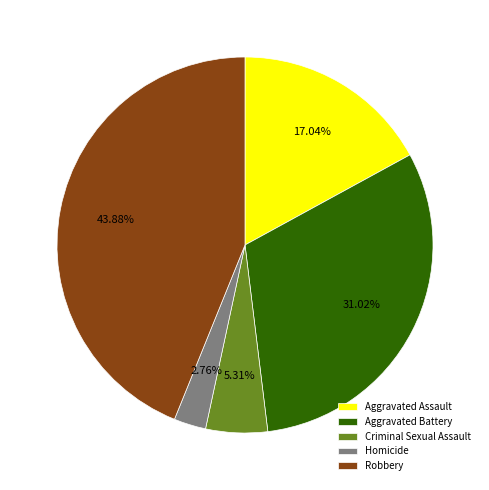

Is it true that Robbery is 39% of the pie?

False